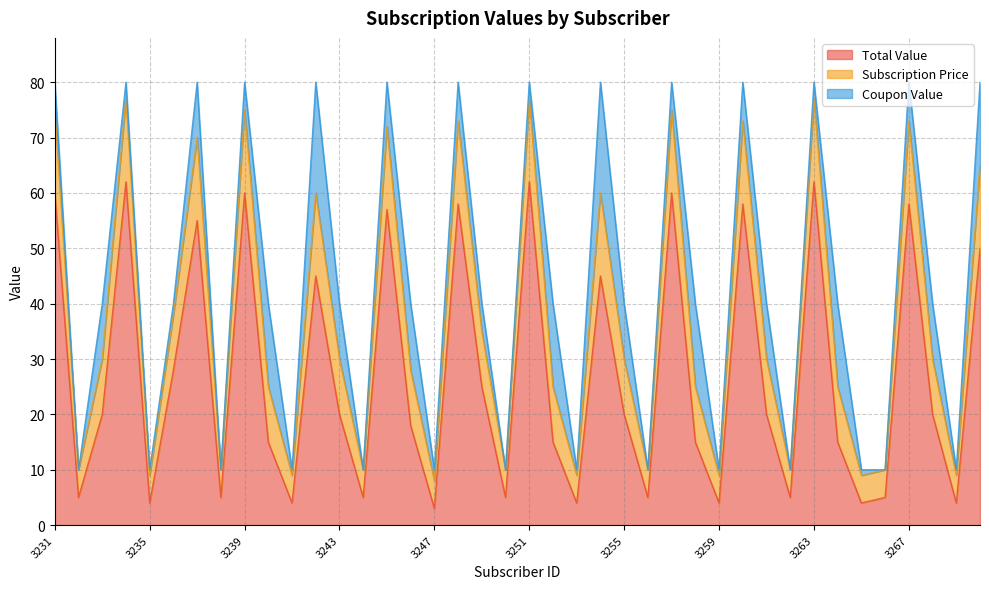

What is the minimum value shown in the chart?

3